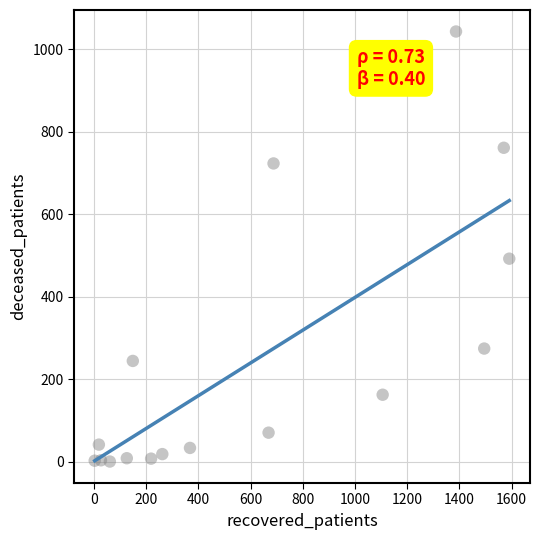

What is the range of Y values (max minus min)?

1043